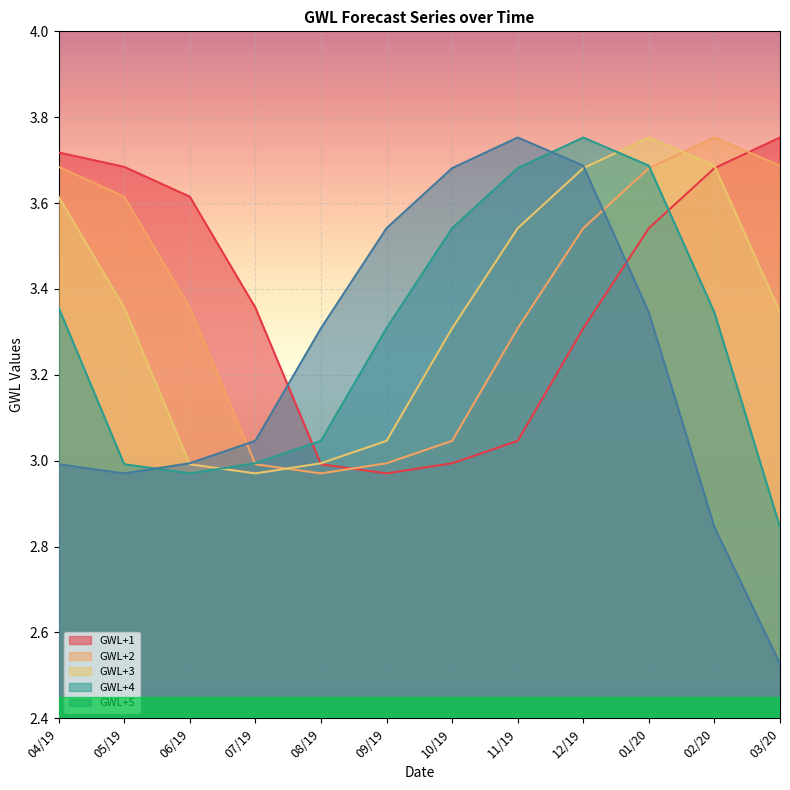

At which label does GWL+5 reach its peak?

11/19